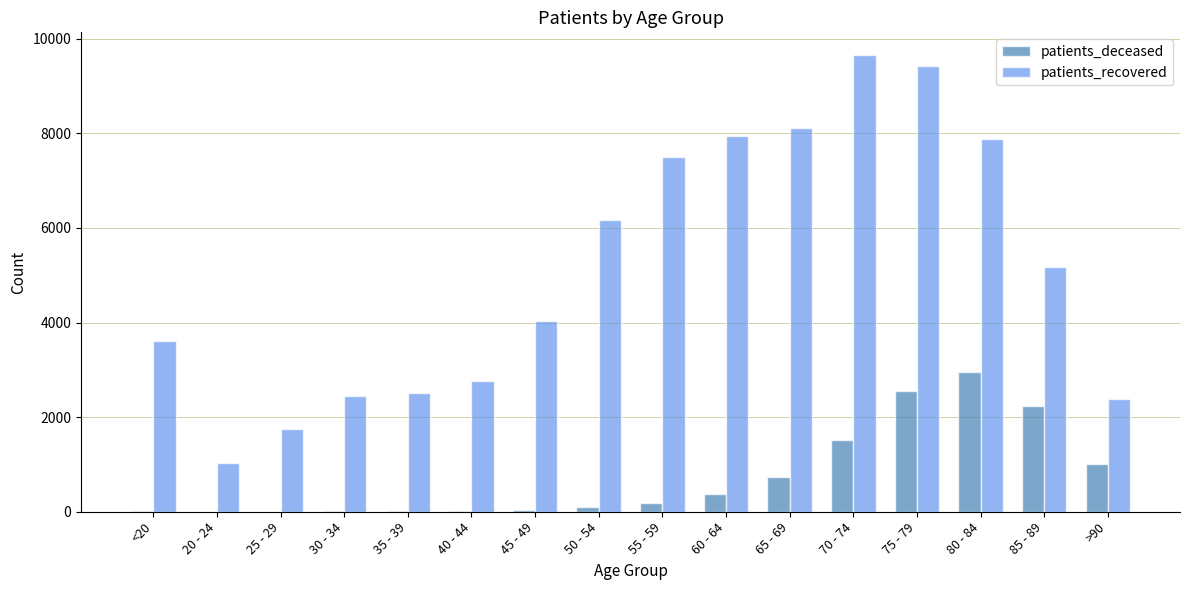

What is the maximum value for patients_deceased?

2957